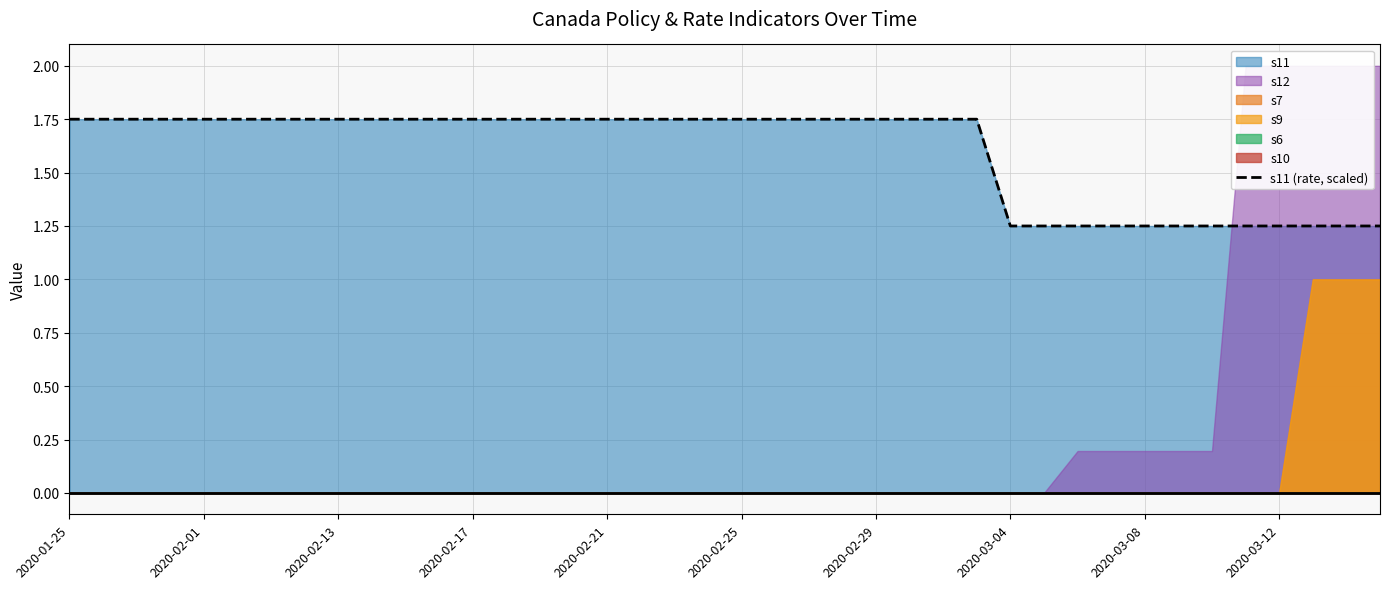

What is the sum of all values?

64.0